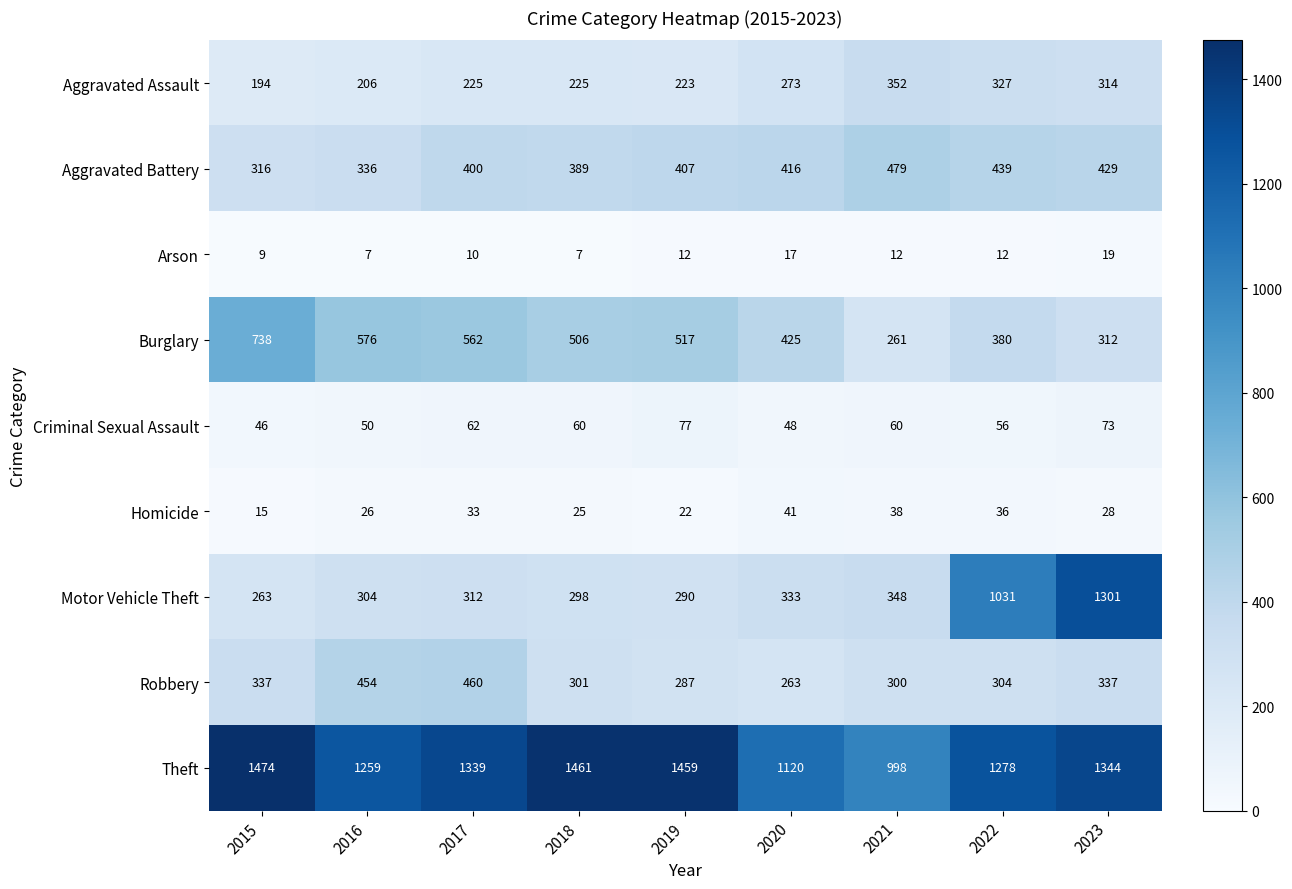

Rank the series at 2017 from highest to lowest value.

Theft, Burglary, Robbery, Aggravated Battery, Motor Vehicle Theft, Aggravated Assault, Criminal Sexual Assault, Homicide, Arson